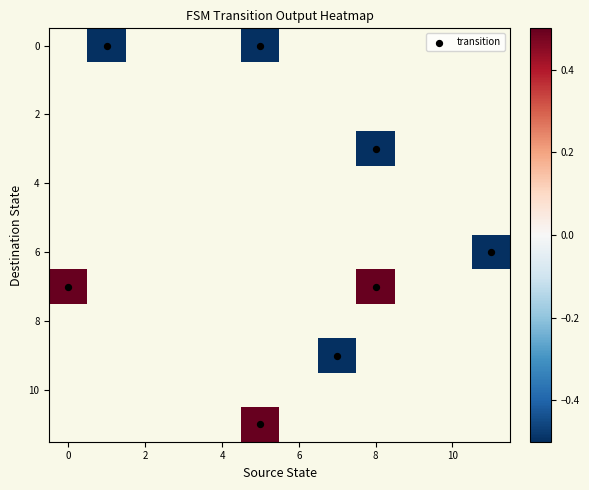

How many series are shown in this chart?

12